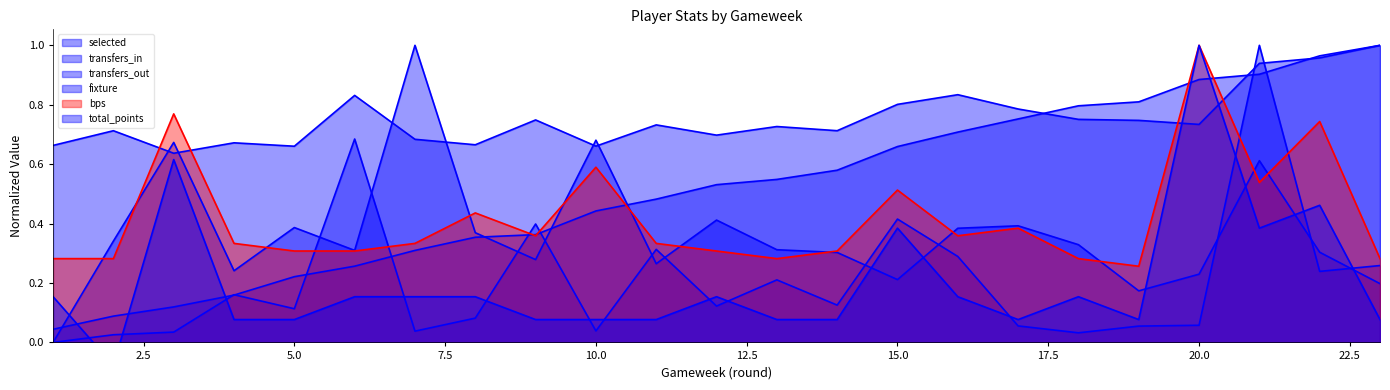

Which series has the largest total across all categories?

selected